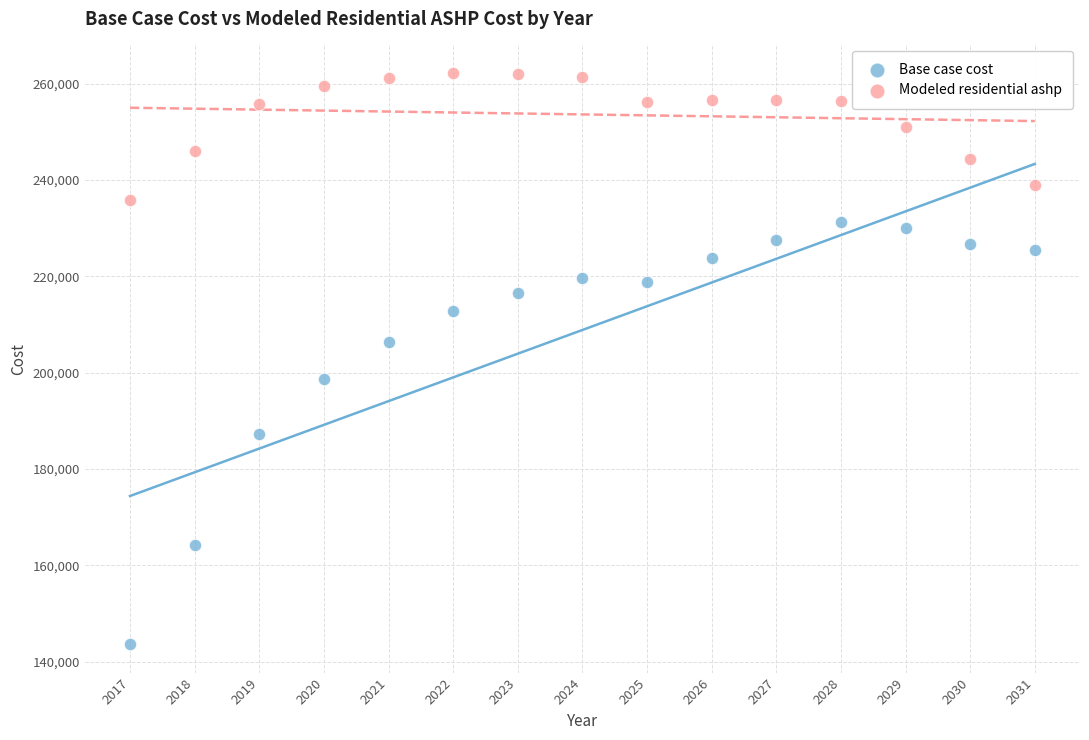

Which series contains the lowest Y value?

Base case cost